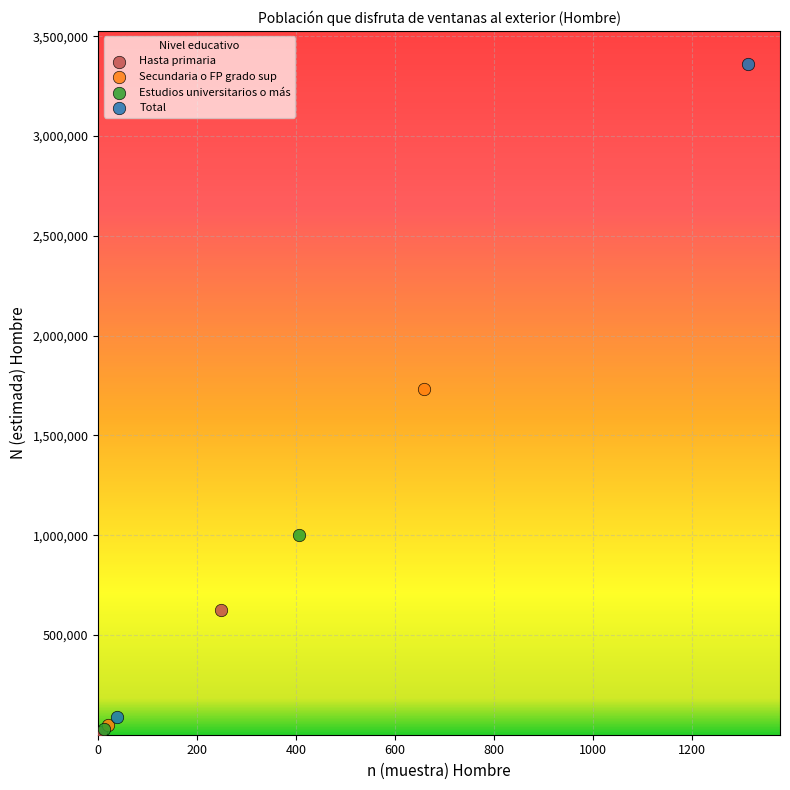

Which series has the widest spread of Y values?

Total